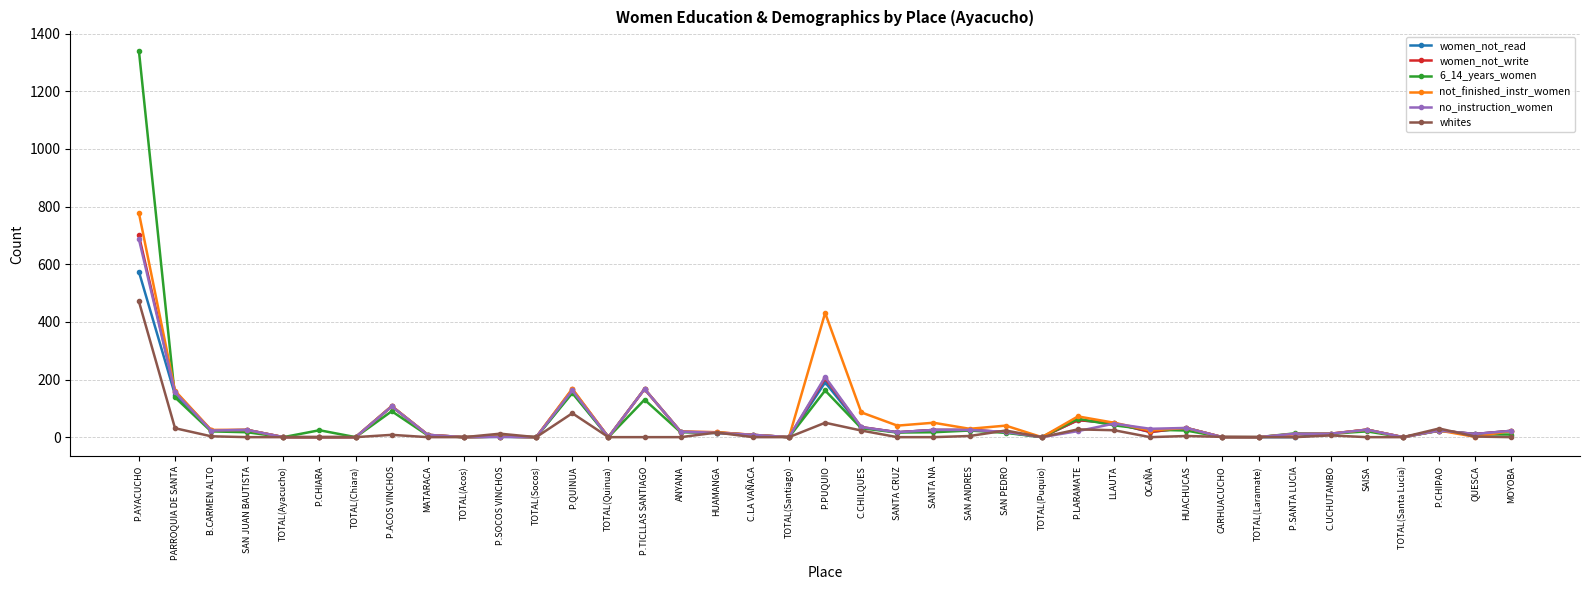

What is the highest value of the 6_14_years_women series?

1341